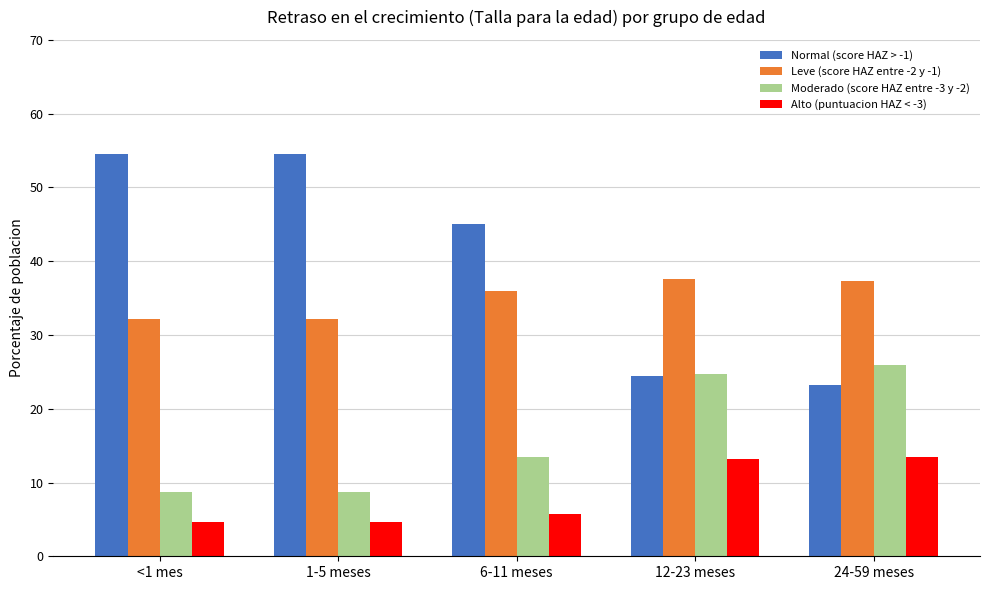

What is the smallest value displayed?

4.6